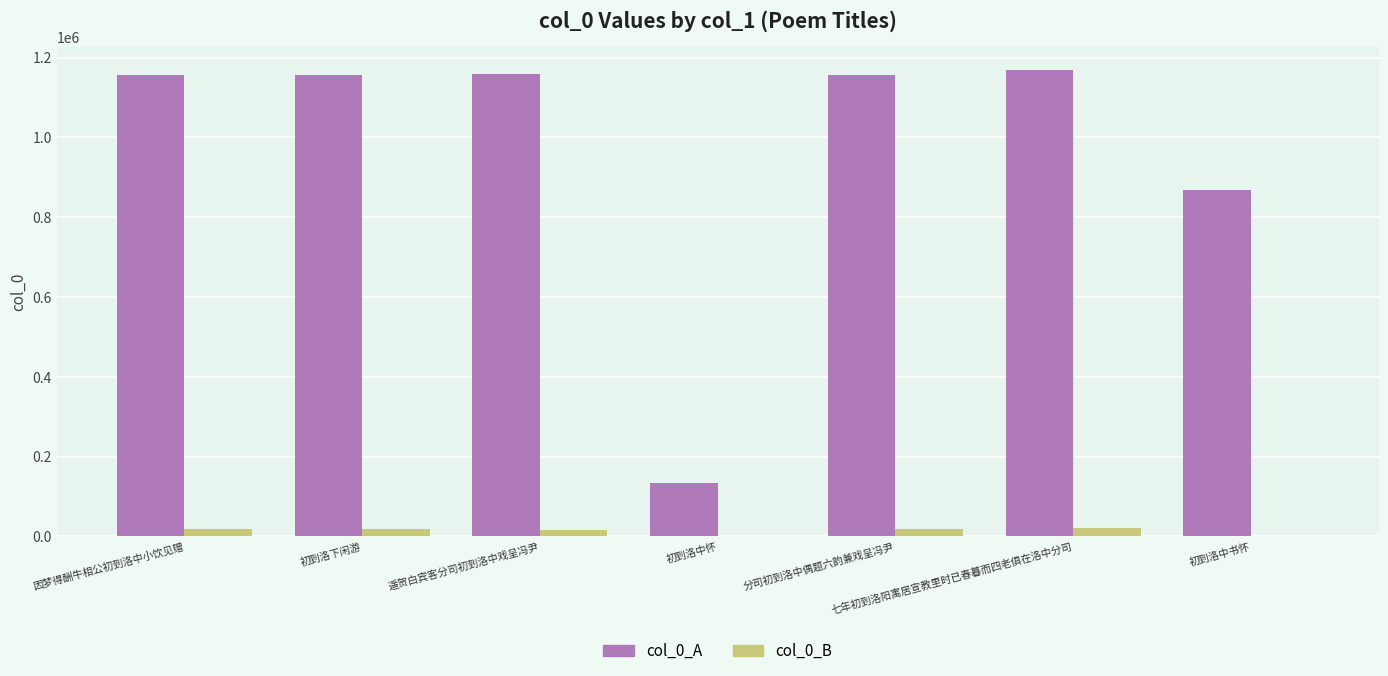

Does the chart contain stacked bars?

No